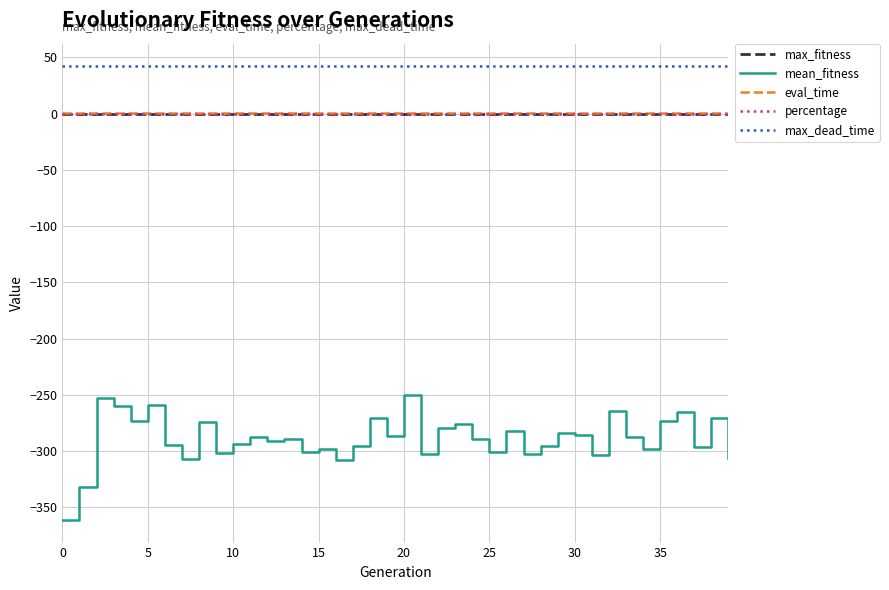

What is the maximum value shown in the chart?

42.0